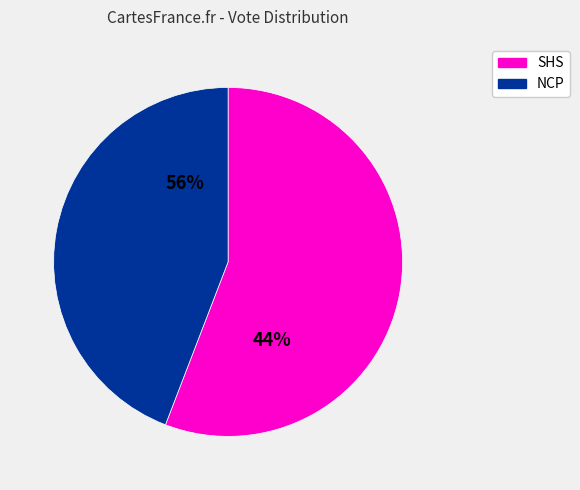

Count the number of slices in the pie.

2